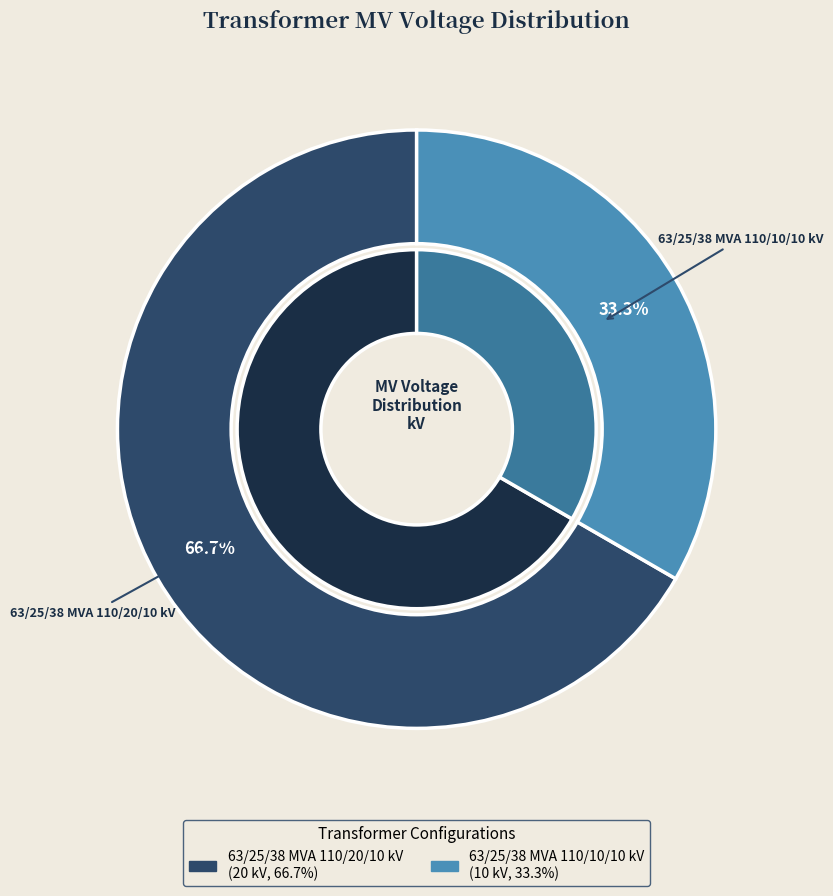

What is the largest slice in the pie chart?

63/25/38 MVA 110/20/10 kV